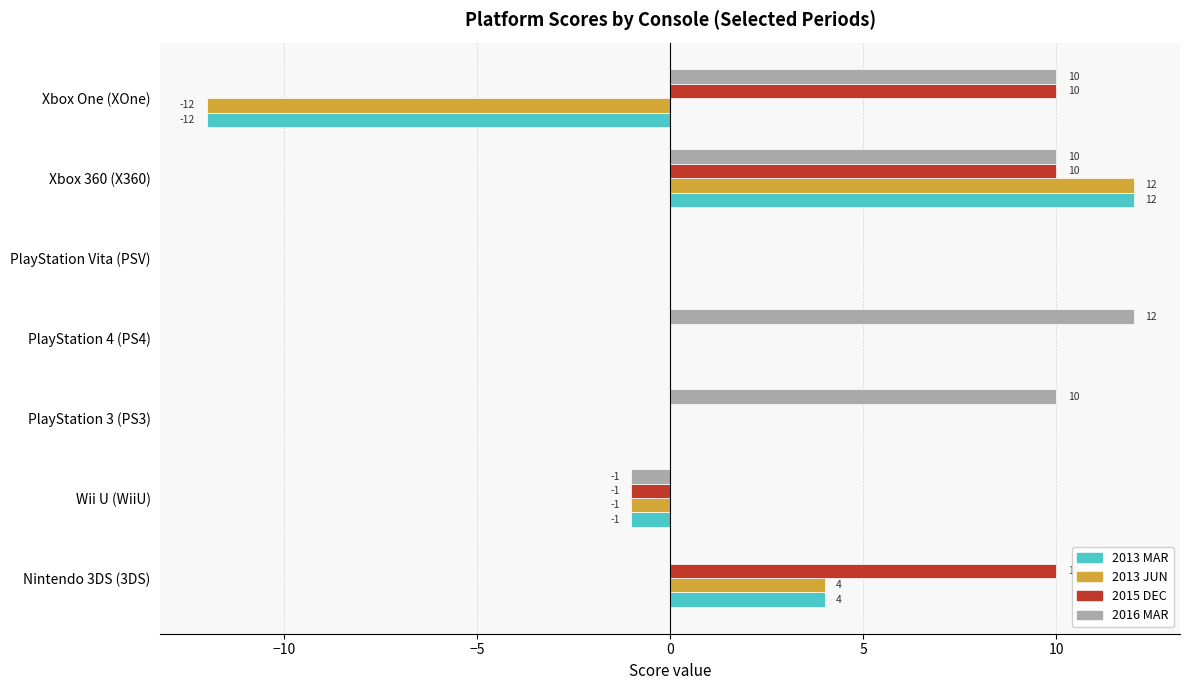

At which category is the sum across all series the highest?

Xbox 360 (X360)